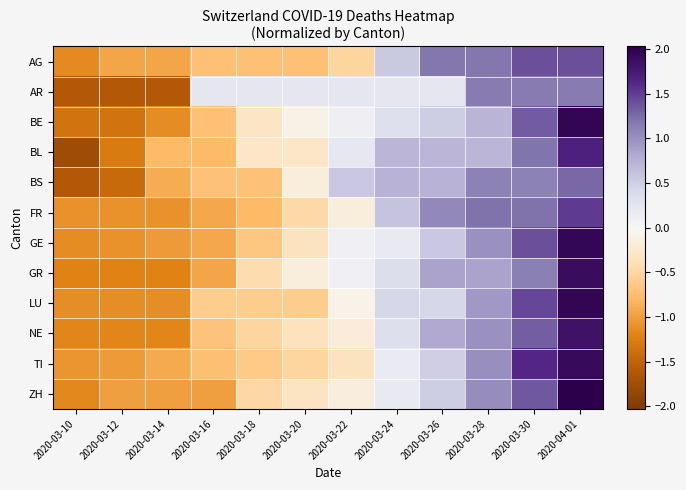

Reading right to left, transcribe all the data shown in this chart.

AG: 2020-04-01=1.4	2020-03-30=1.4	2020-03-28=1.2	2020-03-26=1.2	2020-03-24=0.5	2020-03-22=-0.5	2020-03-20=-0.7	2020-03-18=-0.7	2020-03-16=-0.7	2020-03-14=-0.9	2020-03-12=-0.9	2020-03-10=-1.2
AR: 2020-04-01=1.1	2020-03-30=1.1	2020-03-28=1.1	2020-03-26=0.2	2020-03-24=0.2	2020-03-22=0.2	2020-03-20=0.2	2020-03-18=0.2	2020-03-16=0.2	2020-03-14=-1.6	2020-03-12=-1.6	2020-03-10=-1.6
BE: 2020-04-01=2.0	2020-03-30=1.3	2020-03-28=0.7	2020-03-26=0.5	2020-03-24=0.3	2020-03-22=0.1	2020-03-20=-0.1	2020-03-18=-0.3	2020-03-16=-0.7	2020-03-14=-1.1	2020-03-12=-1.3	2020-03-10=-1.3
BL: 2020-04-01=1.7	2020-03-30=1.2	2020-03-28=0.7	2020-03-26=0.7	2020-03-24=0.7	2020-03-22=0.2	2020-03-20=-0.3	2020-03-18=-0.3	2020-03-16=-0.8	2020-03-14=-0.8	2020-03-12=-1.3	2020-03-10=-1.8
BS: 2020-04-01=1.3	2020-03-30=1.1	2020-03-28=1.1	2020-03-26=0.7	2020-03-24=0.7	2020-03-22=0.6	2020-03-20=-0.2	2020-03-18=-0.7	2020-03-16=-0.7	2020-03-14=-0.9	2020-03-12=-1.4	2020-03-10=-1.6
FR: 2020-04-01=1.5	2020-03-30=1.2	2020-03-28=1.2	2020-03-26=1.1	2020-03-24=0.6	2020-03-22=-0.2	2020-03-20=-0.5	2020-03-18=-0.8	2020-03-16=-0.9	2020-03-14=-1.1	2020-03-12=-1.1	2020-03-10=-1.1
GE: 2020-04-01=1.9	2020-03-30=1.4	2020-03-28=1.0	2020-03-26=0.6	2020-03-24=0.2	2020-03-22=0.1	2020-03-20=-0.3	2020-03-18=-0.7	2020-03-16=-0.9	2020-03-14=-1.0	2020-03-12=-1.1	2020-03-10=-1.1
GR: 2020-04-01=1.9	2020-03-30=1.1	2020-03-28=0.9	2020-03-26=0.9	2020-03-24=0.3	2020-03-22=0.1	2020-03-20=-0.2	2020-03-18=-0.4	2020-03-16=-1.0	2020-03-14=-1.2	2020-03-12=-1.2	2020-03-10=-1.2
LU: 2020-04-01=2.0	2020-03-30=1.5	2020-03-28=0.9	2020-03-26=0.4	2020-03-24=0.4	2020-03-22=-0.1	2020-03-20=-0.6	2020-03-18=-0.6	2020-03-16=-0.6	2020-03-14=-1.1	2020-03-12=-1.1	2020-03-10=-1.1
NE: 2020-04-01=1.8	2020-03-30=1.3	2020-03-28=1.0	2020-03-26=0.8	2020-03-24=0.3	2020-03-22=-0.2	2020-03-20=-0.3	2020-03-18=-0.5	2020-03-16=-0.7	2020-03-14=-1.2	2020-03-12=-1.2	2020-03-10=-1.2
TI: 2020-04-01=1.9	2020-03-30=1.6	2020-03-28=1.0	2020-03-26=0.5	2020-03-24=0.2	2020-03-22=-0.3	2020-03-20=-0.5	2020-03-18=-0.6	2020-03-16=-0.7	2020-03-14=-0.9	2020-03-12=-1.0	2020-03-10=-1.1
ZH: 2020-04-01=2.0	2020-03-30=1.4	2020-03-28=1.0	2020-03-26=0.5	2020-03-24=0.2	2020-03-22=-0.2	2020-03-20=-0.3	2020-03-18=-0.5	2020-03-16=-1.0	2020-03-14=-1.0	2020-03-12=-1.0	2020-03-10=-1.2